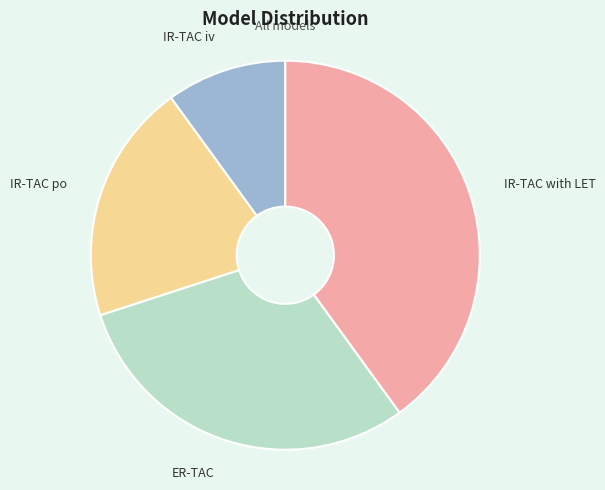

Count the number of slices in the pie.

4